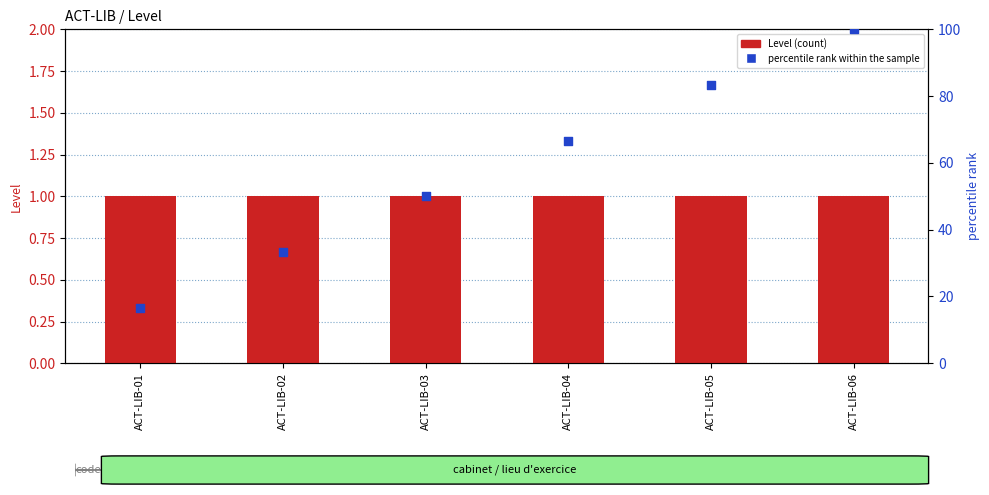

Is the value of percentile rank within the sample at ACT-LIB-02 greater than the value of Level (count) at ACT-LIB-02?

Yes